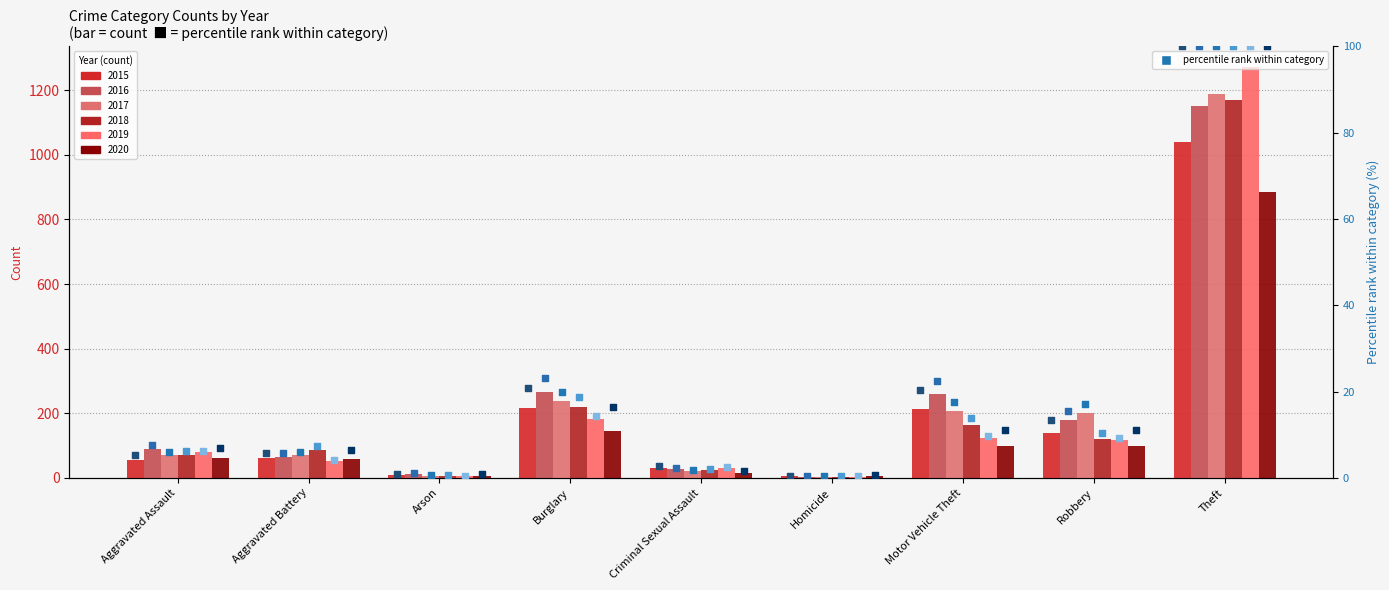

Which series contains the lowest Y value?

2019 pct